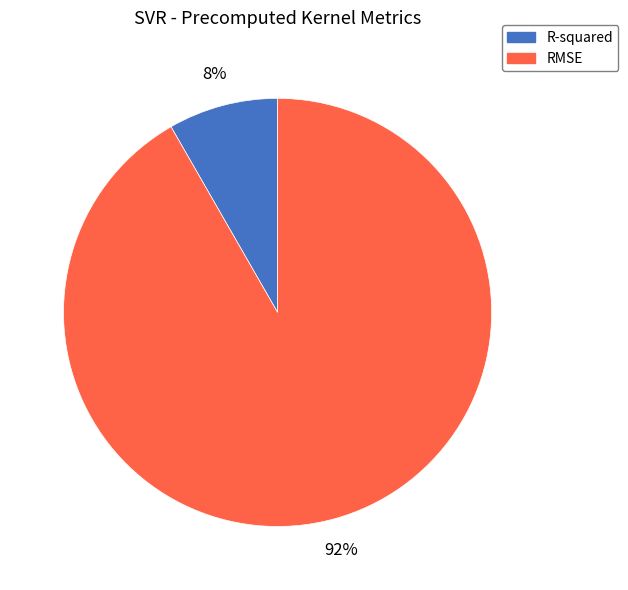

Is it true that R-squared is 1% of the pie?

False